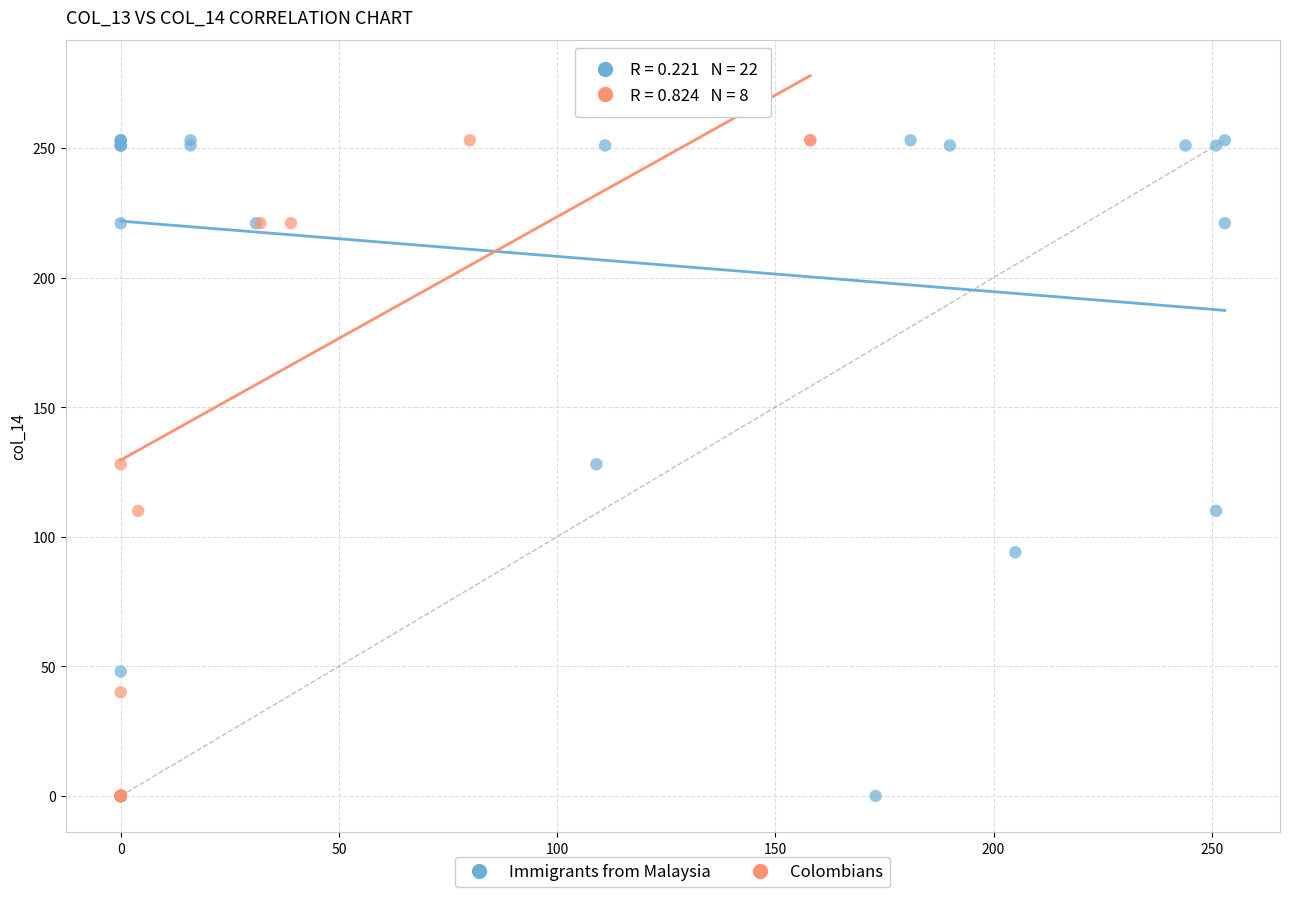

What are all the series names shown in the legend?

Immigrants from Malaysia, Colombians